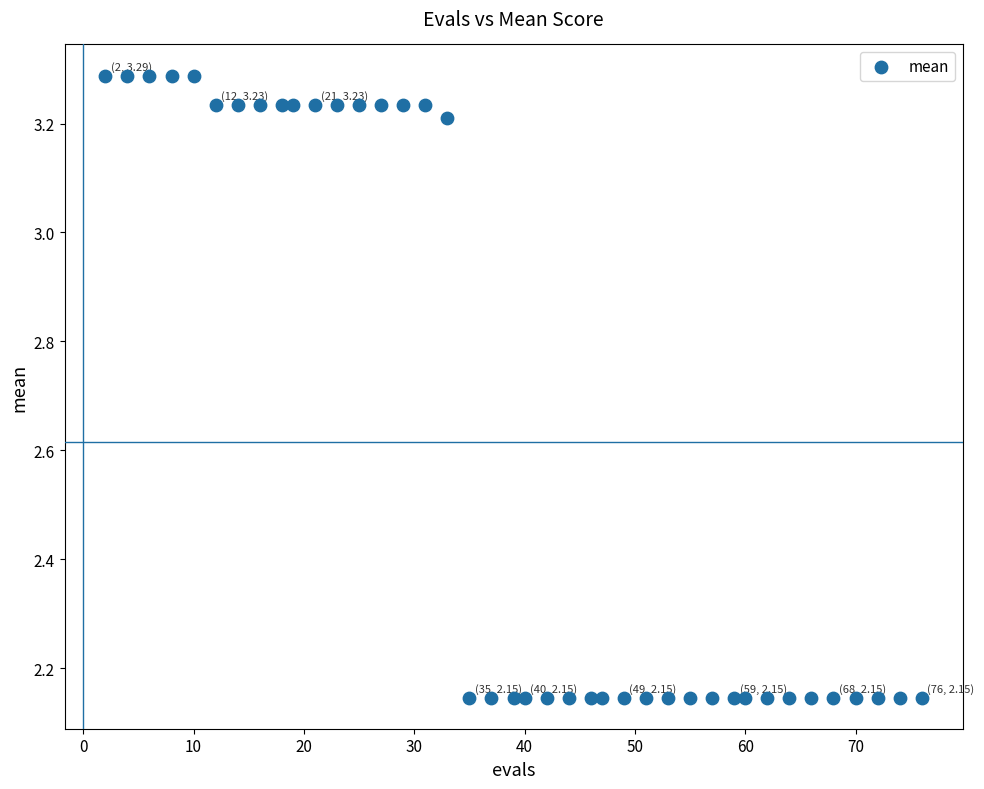

What is the range of X values (max minus min)?

74.0